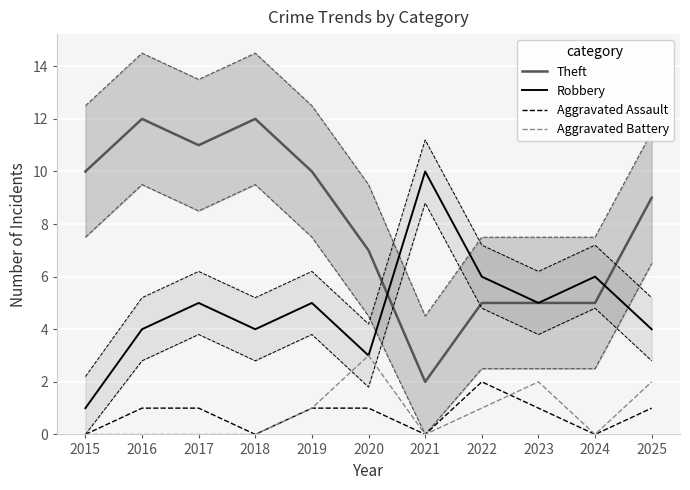

The value of Theft at 2016 is 12. True or false?

True